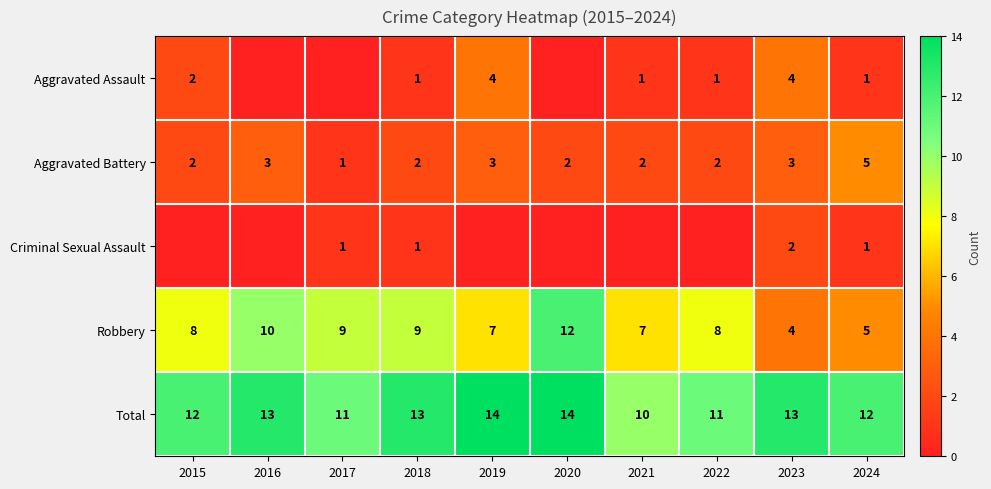

Is the value of Criminal Sexual Assault at 2017 greater than the value of Robbery at 2017?

No